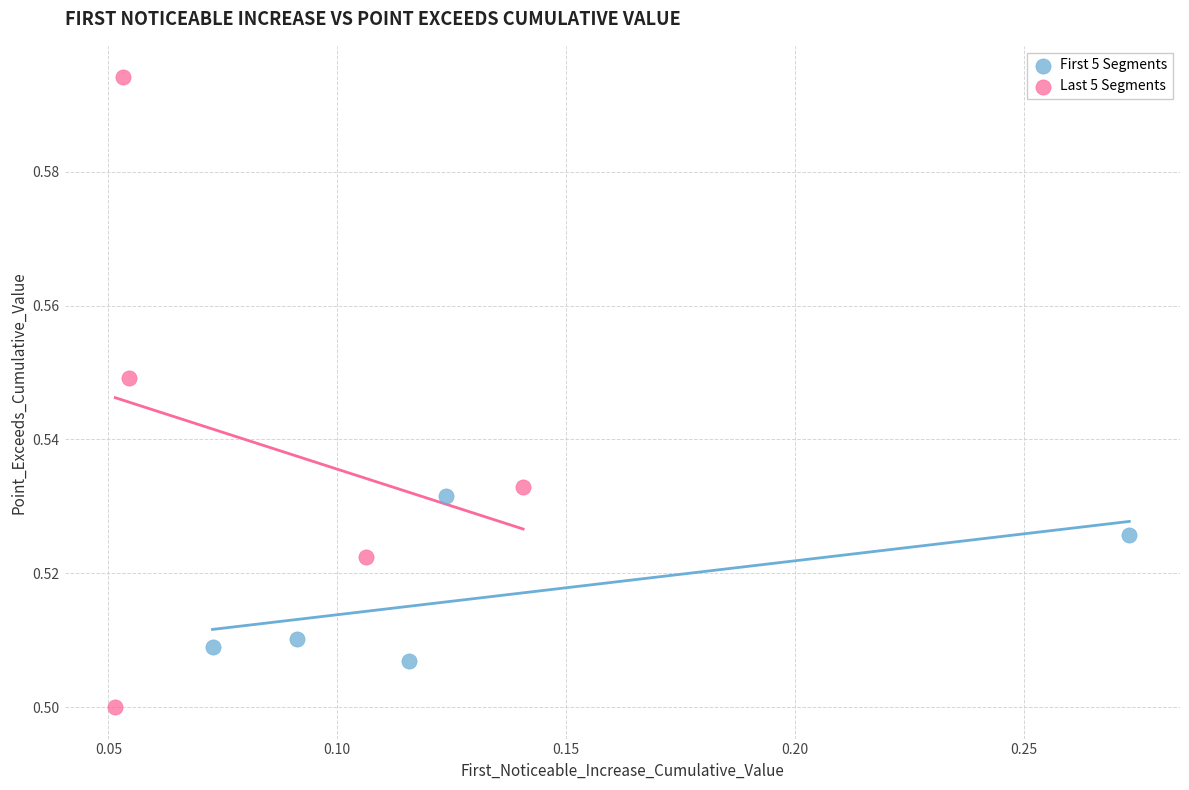

What are all the series names shown in the legend?

First 5 Segments, Last 5 Segments